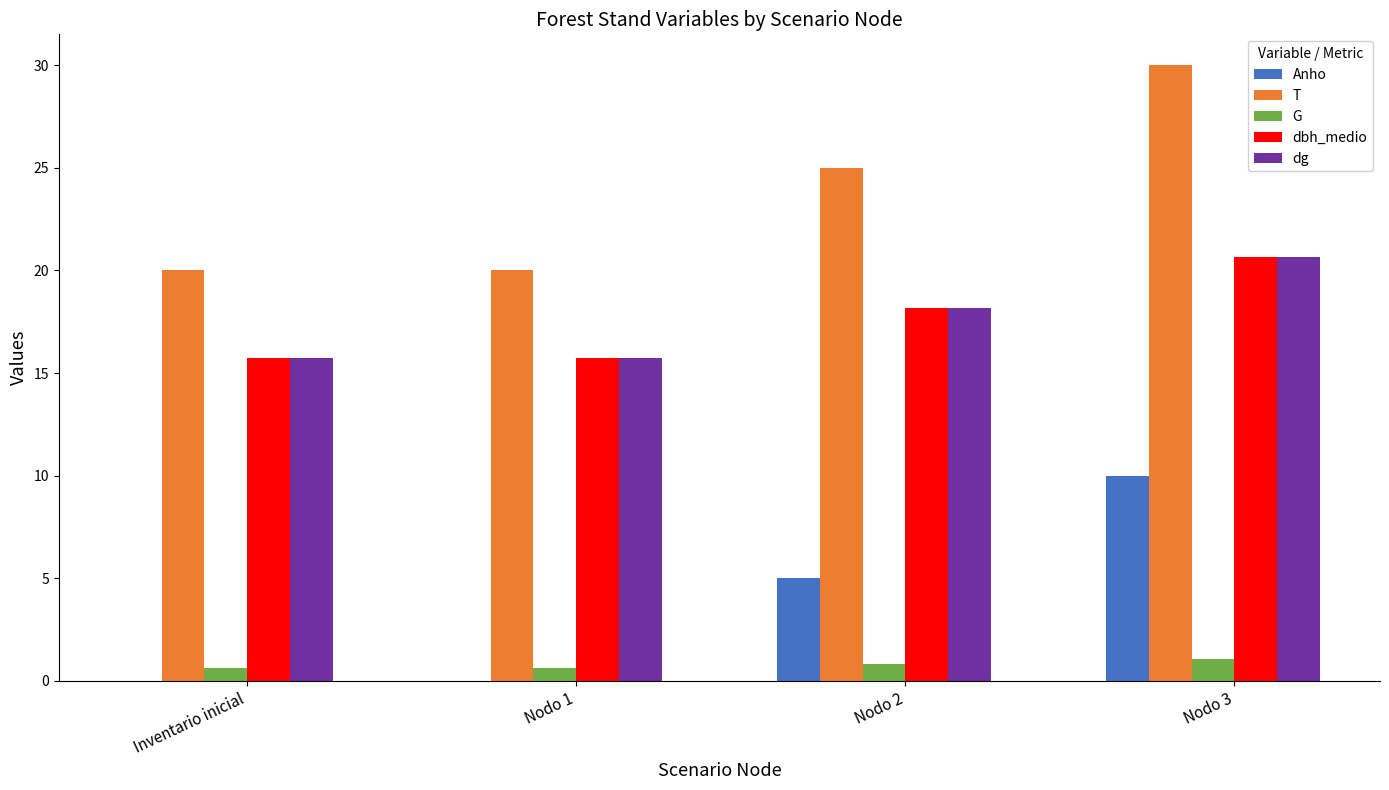

Is it true that dg equals 20.6 at Nodo 3?

True